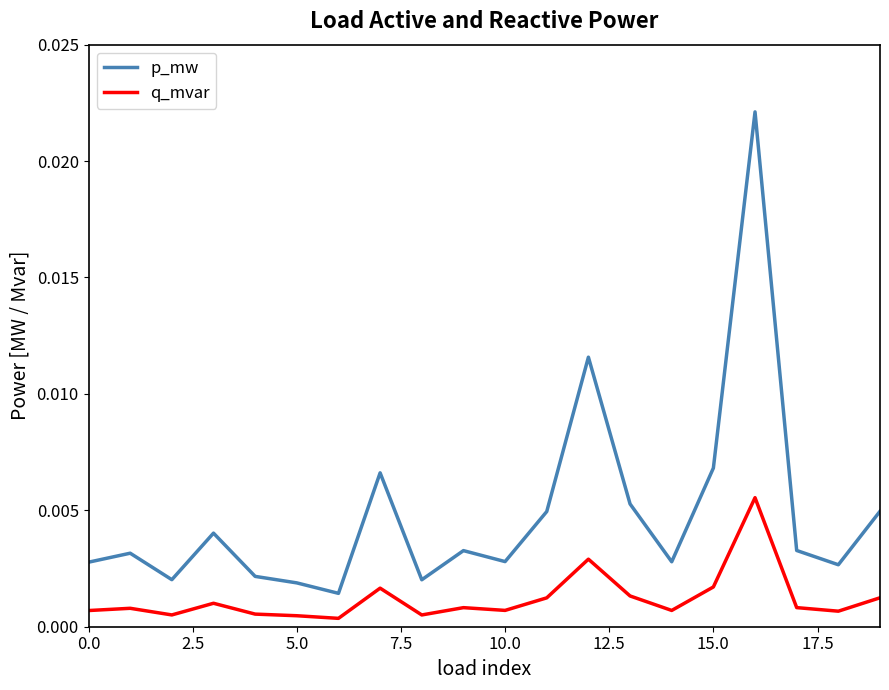

Rank the series by their average value, from lowest to highest.

q_mvar, p_mw